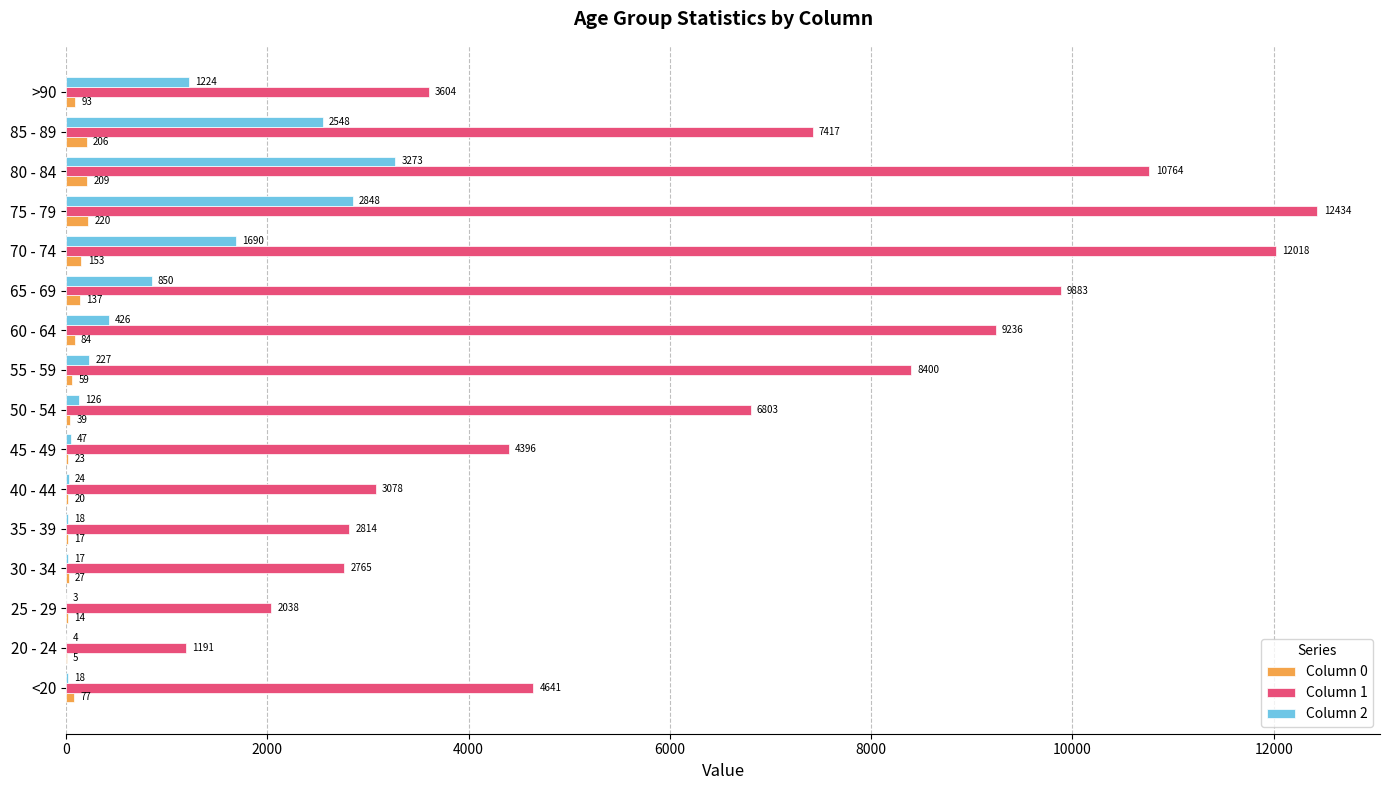

At which category does the chart reach its peak across all series?

75 - 79